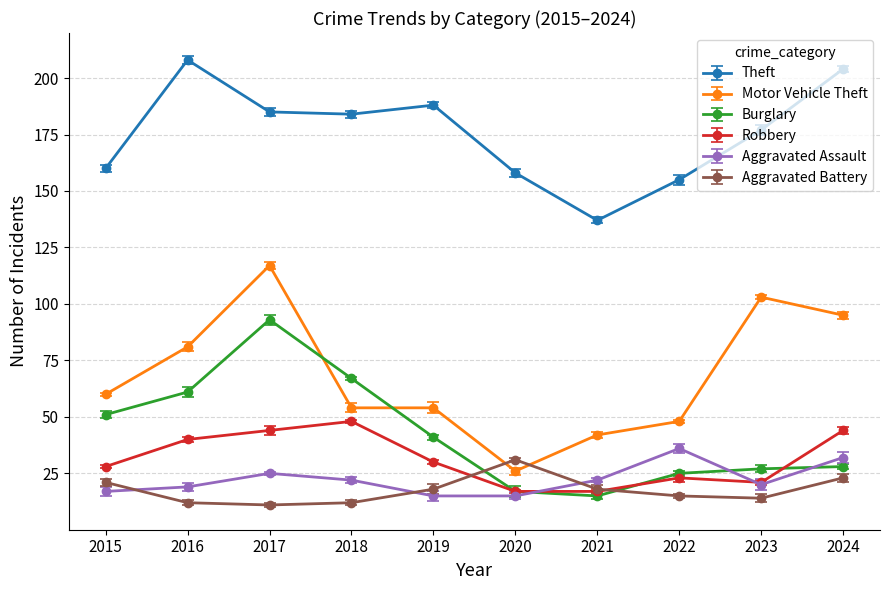

At how many categories does at least one series exceed 101?

10